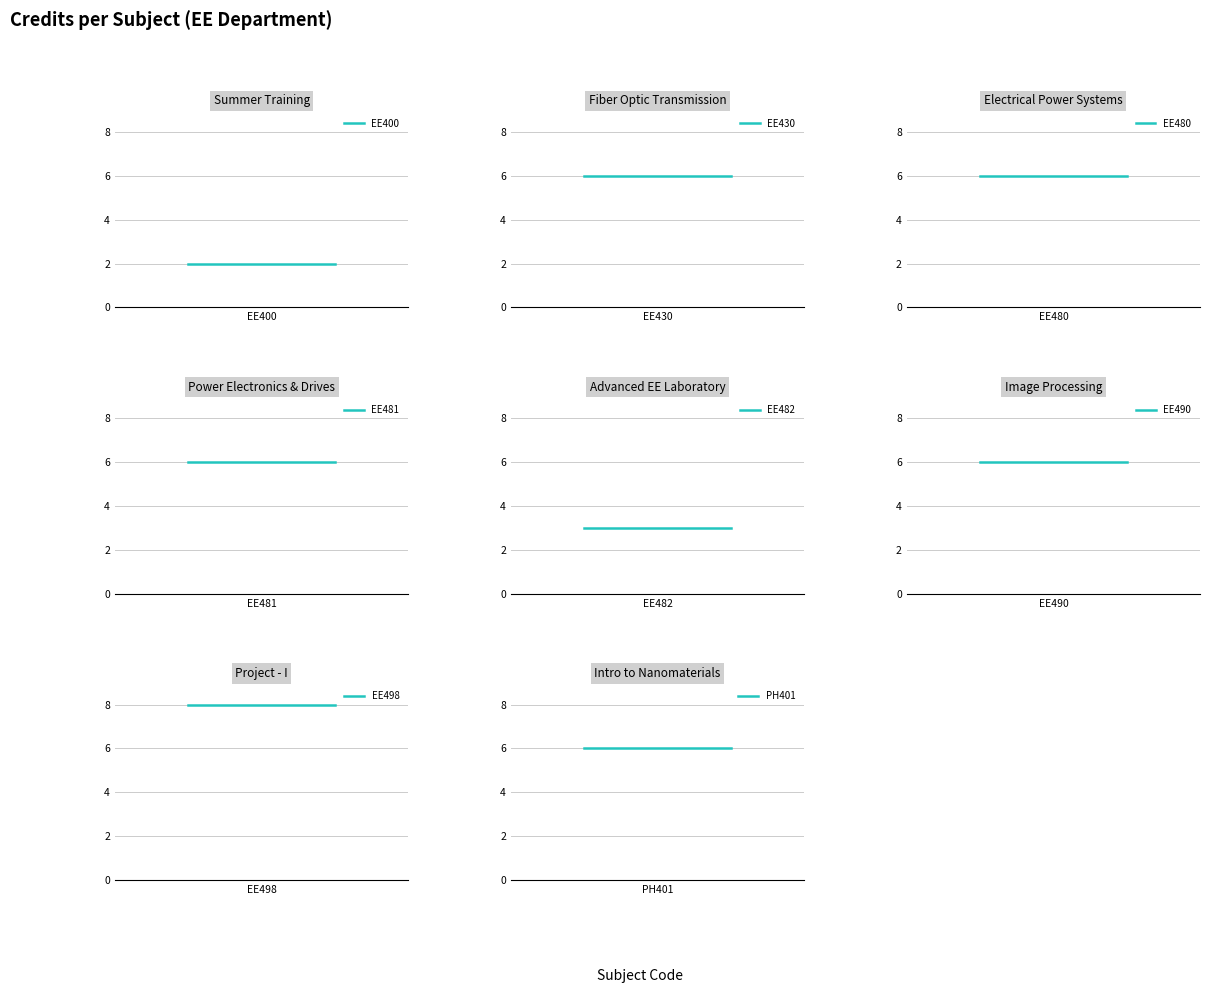

Reading left to right, list all the values displayed in this chart.

2	6	6	6	3	6	8	6